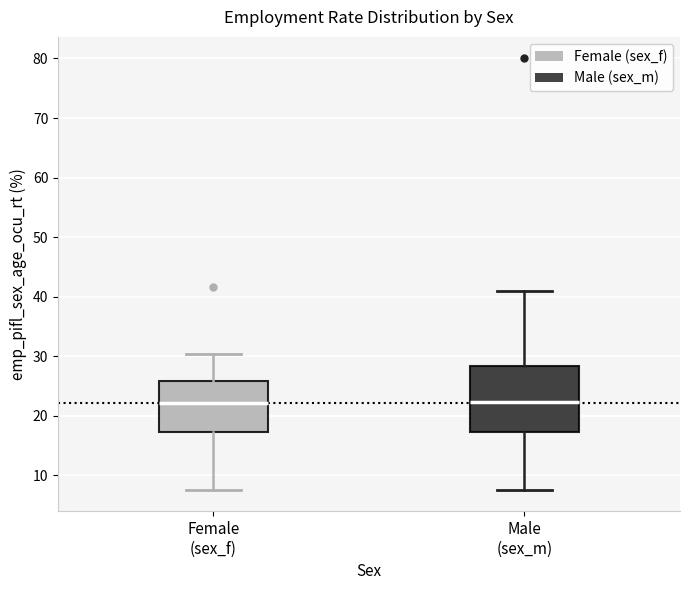

Reading left to right, transcribe this box plot: for each box, give where its median line is, the range the box spans, and where its two whiskers end, as read against the y-axis. The values are not printed on the chart, so give them approximately, as read against the axis.

Female (sex_f): median 22, box 17 to 26, whiskers 8 to 30
Male (sex_m): median 22, box 17 to 28, whiskers 8 to 41